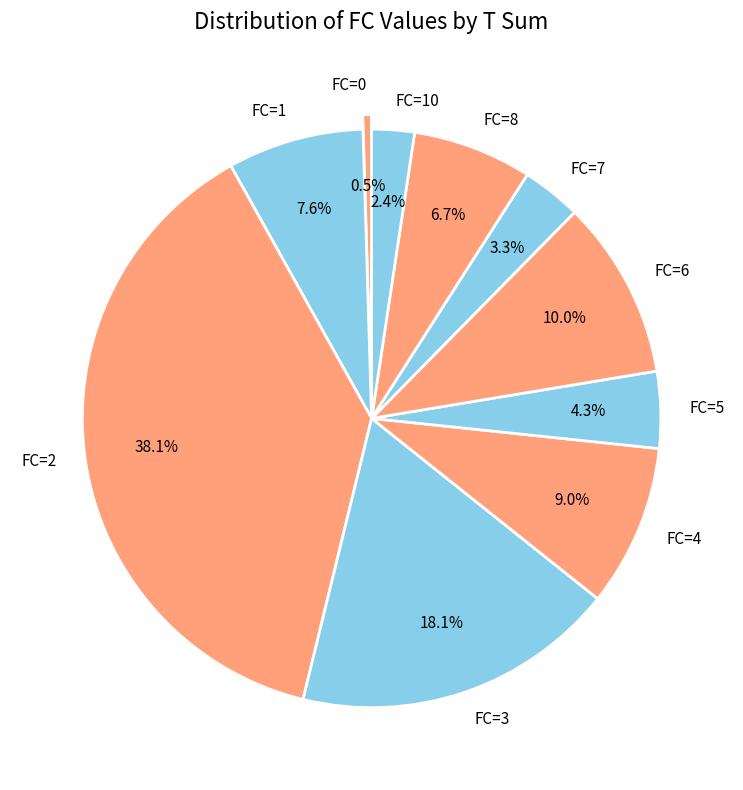

Between FC=10 and FC=7, which is larger?

FC=7